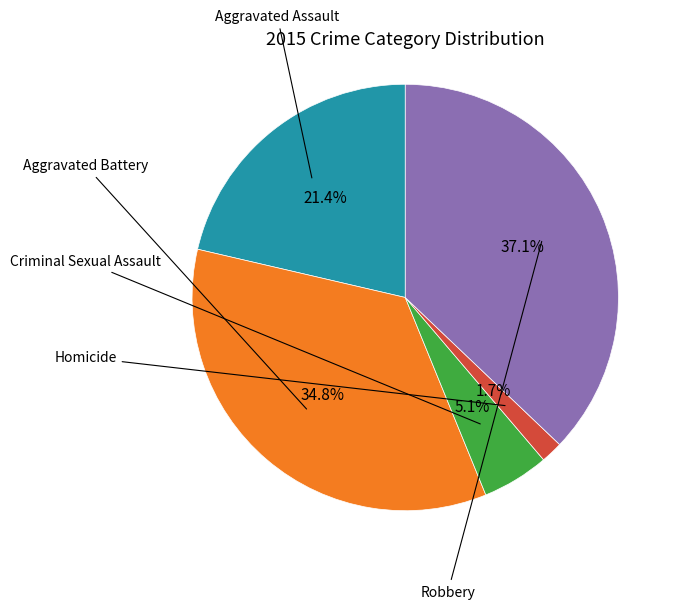

Is there a majority slice in this chart?

No